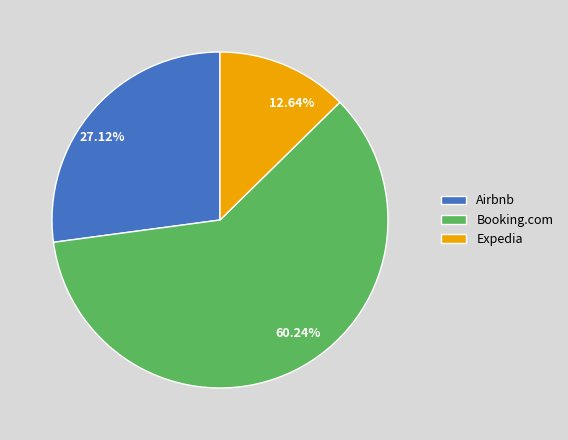

How many slices are in this pie chart?

3